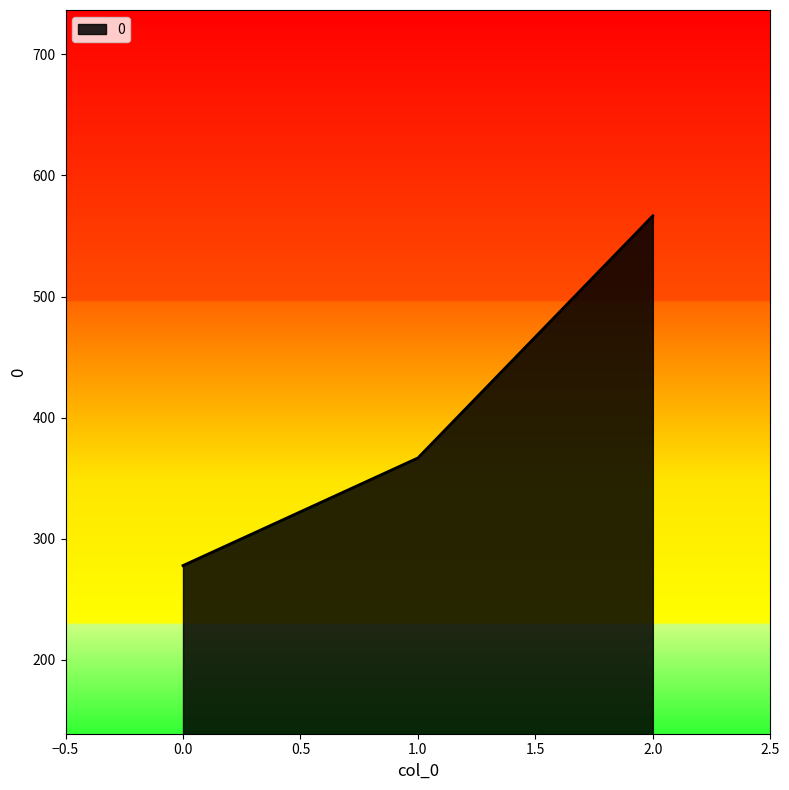

Where is the data nearest to the value 422?

1.0